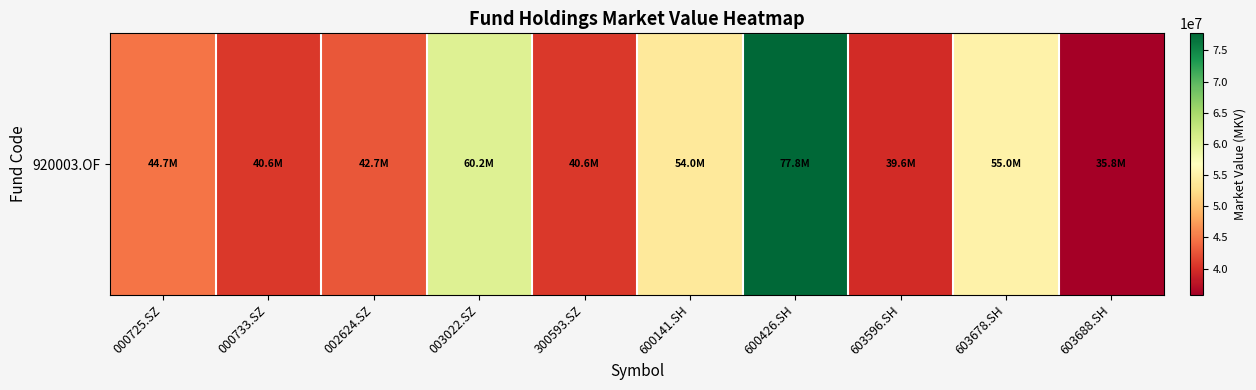

At which label is the value closest to 56767501?

603678.SH